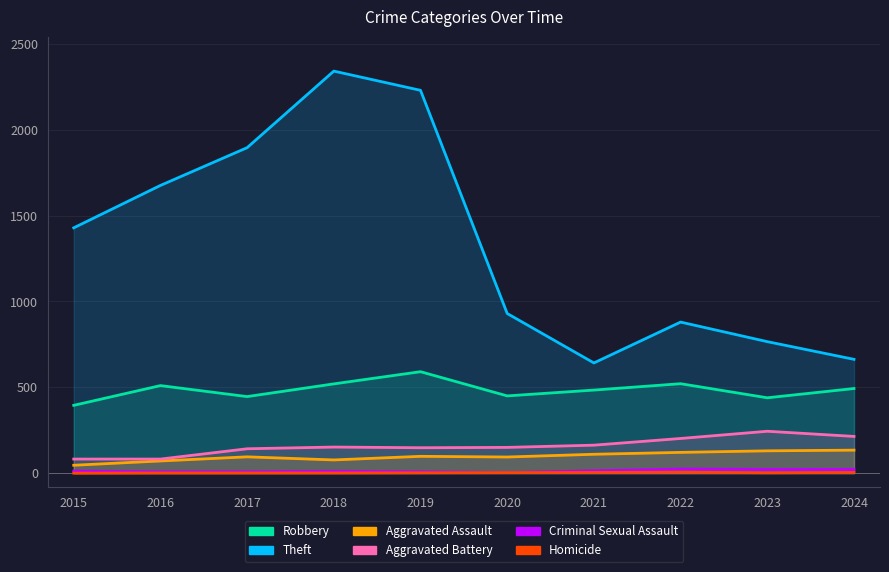

What is the approximate value of Homicide at 2018?

1